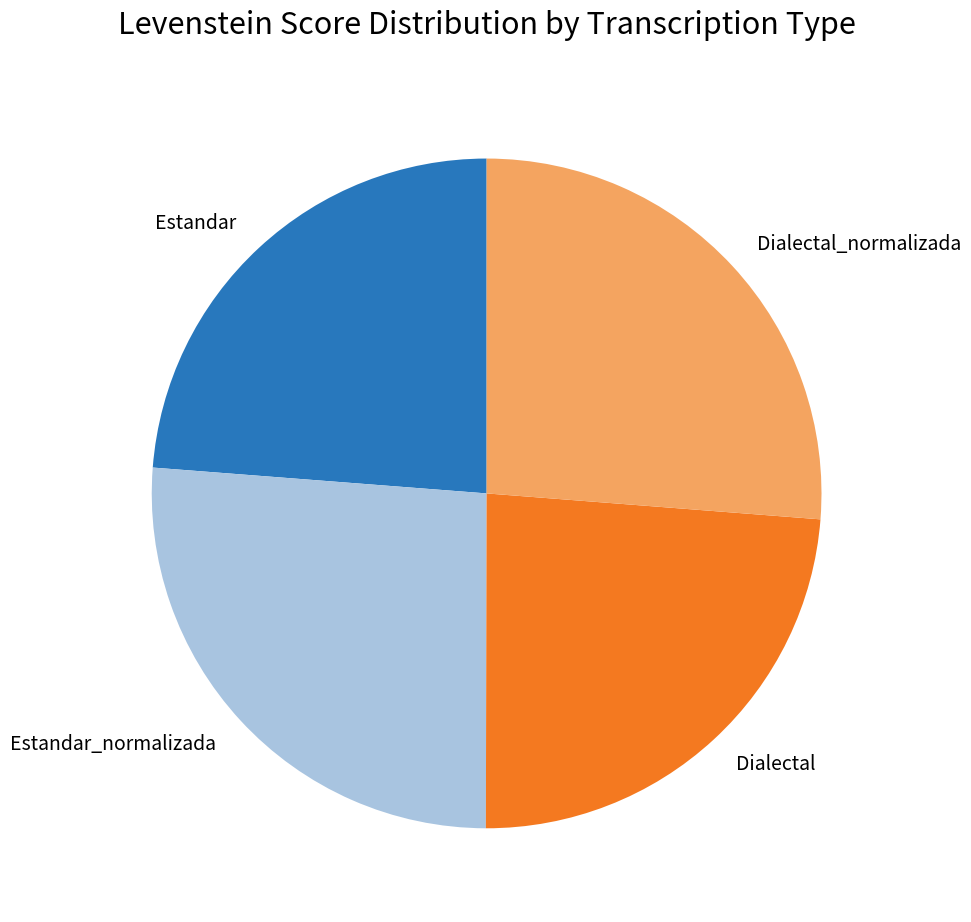

Is Dialectal_normalizada the majority of the pie?

No